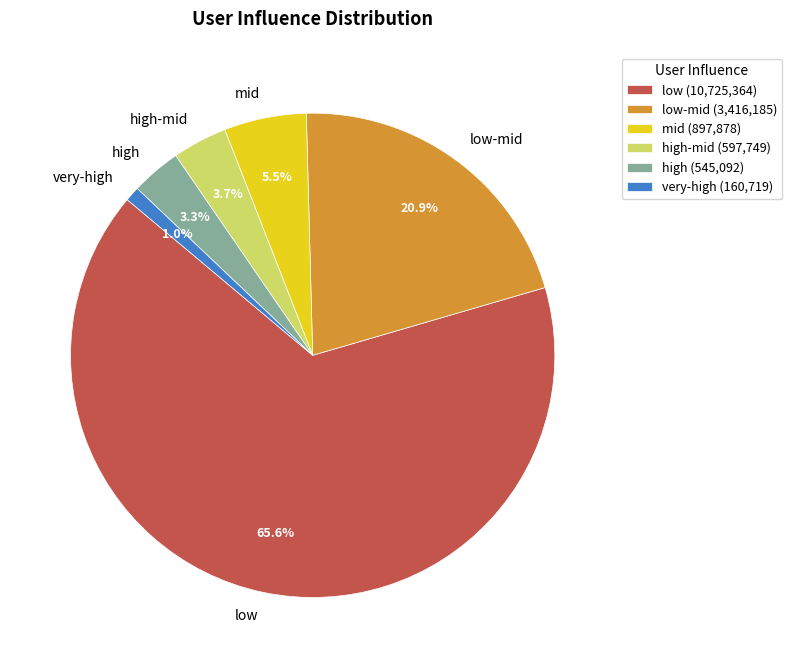

Do mid (897,878) and low-mid (3,416,185) together represent more than half of the pie?

No